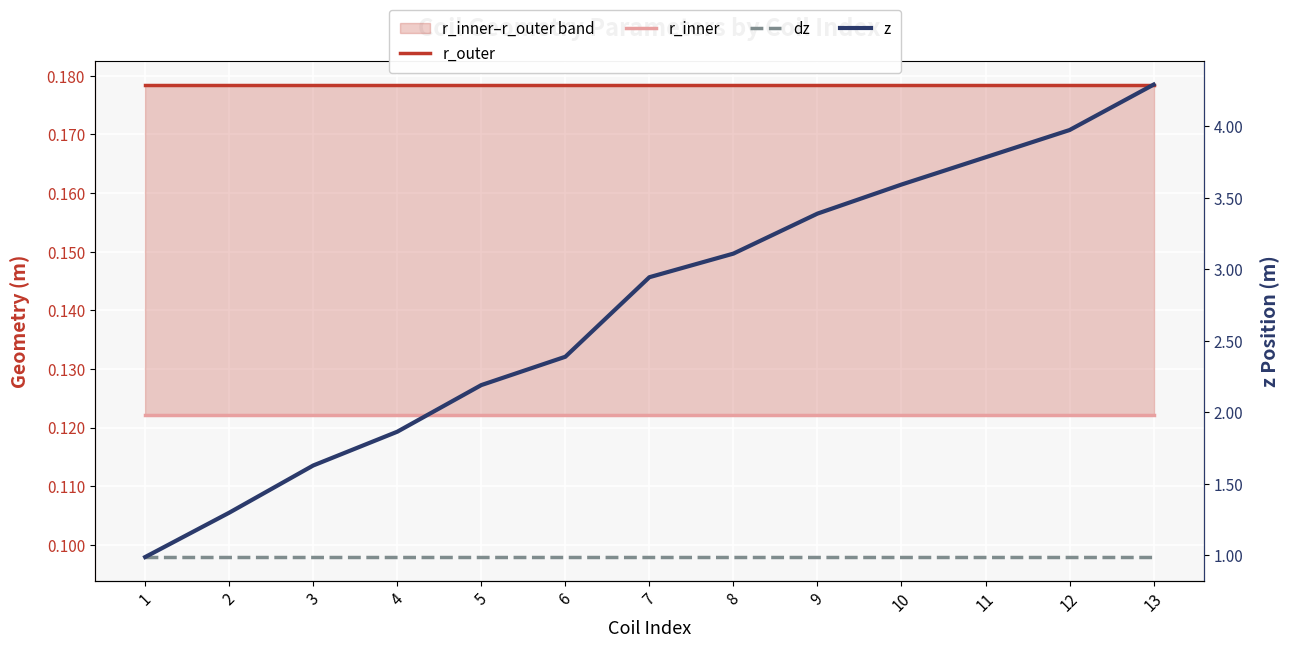

What is the average value of the dz series?

0.1